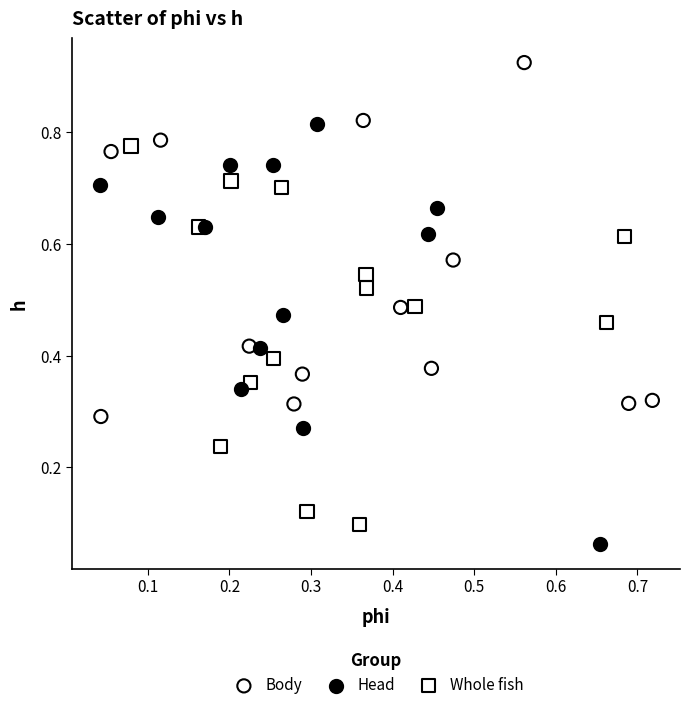

Which series contains the highest Y value?

Body